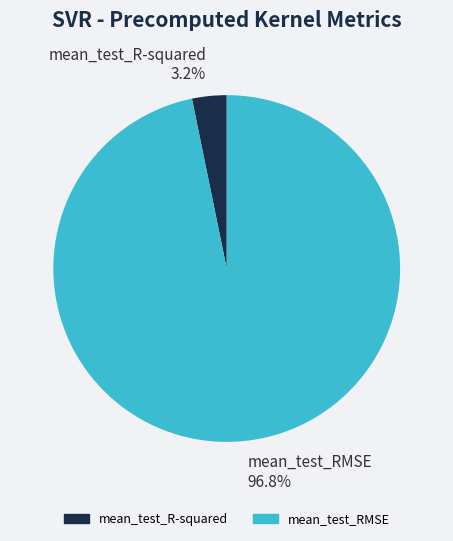

How many slices are in this pie chart?

2